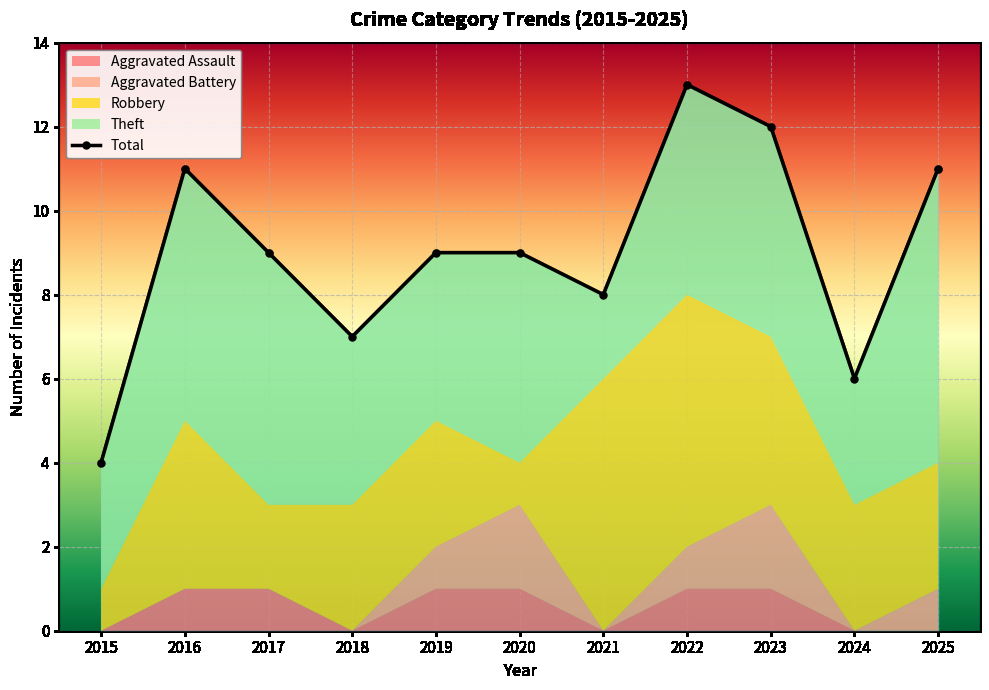

True or false: Aggravated Assault and Aggravated Battery cross at least once.

False